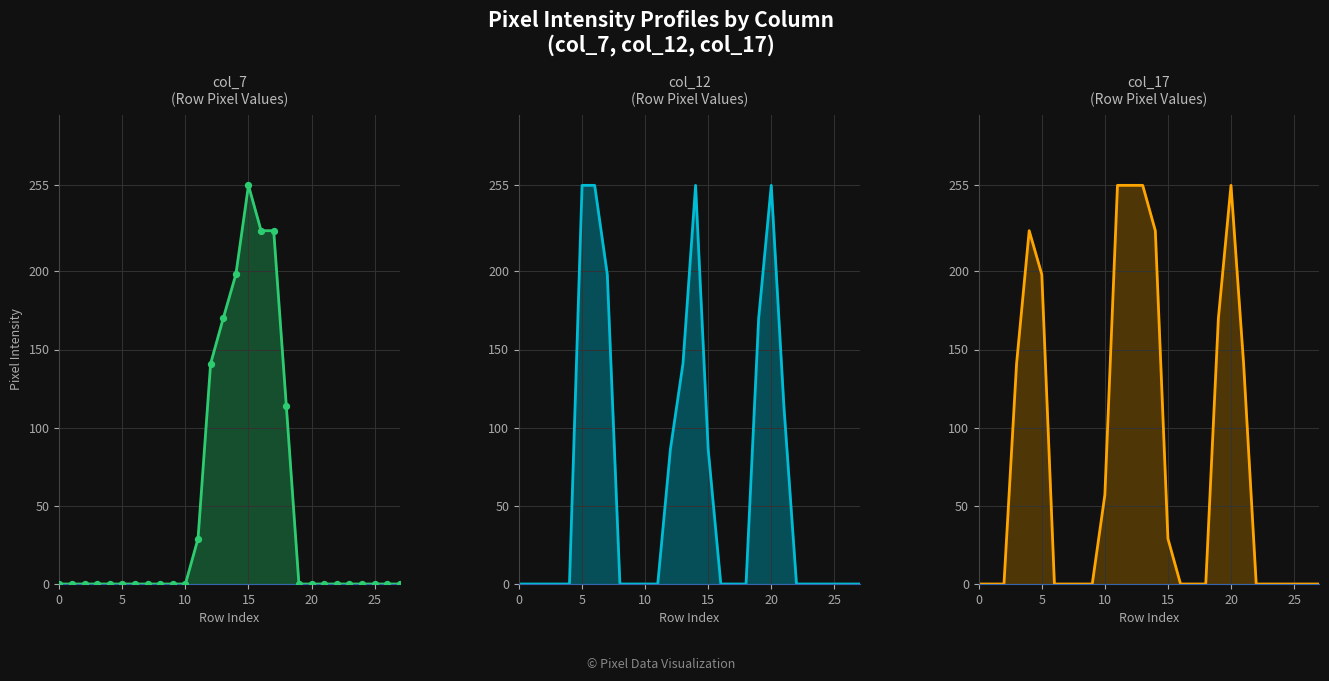

Which series reaches the maximum Y coordinate?

col_7